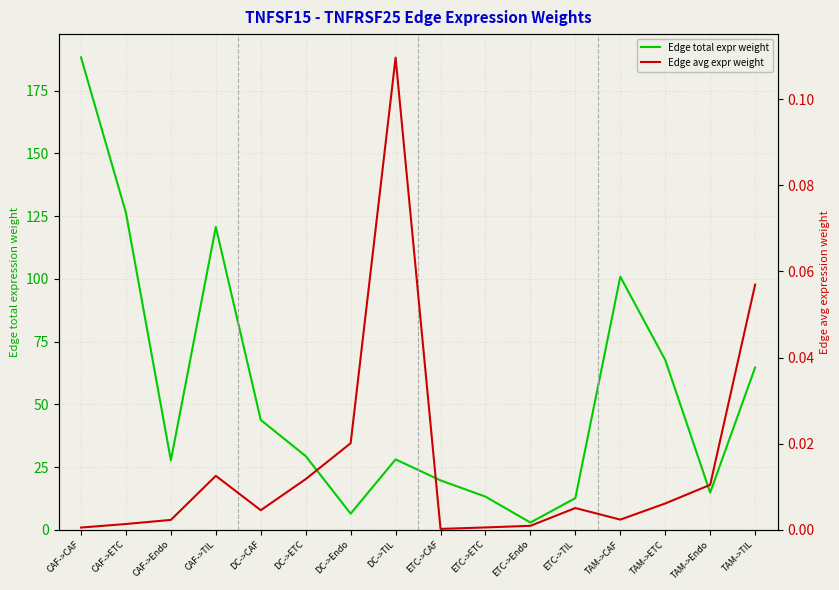

Where is Edge avg expr weight nearest to the value 0?

ETC->CAF